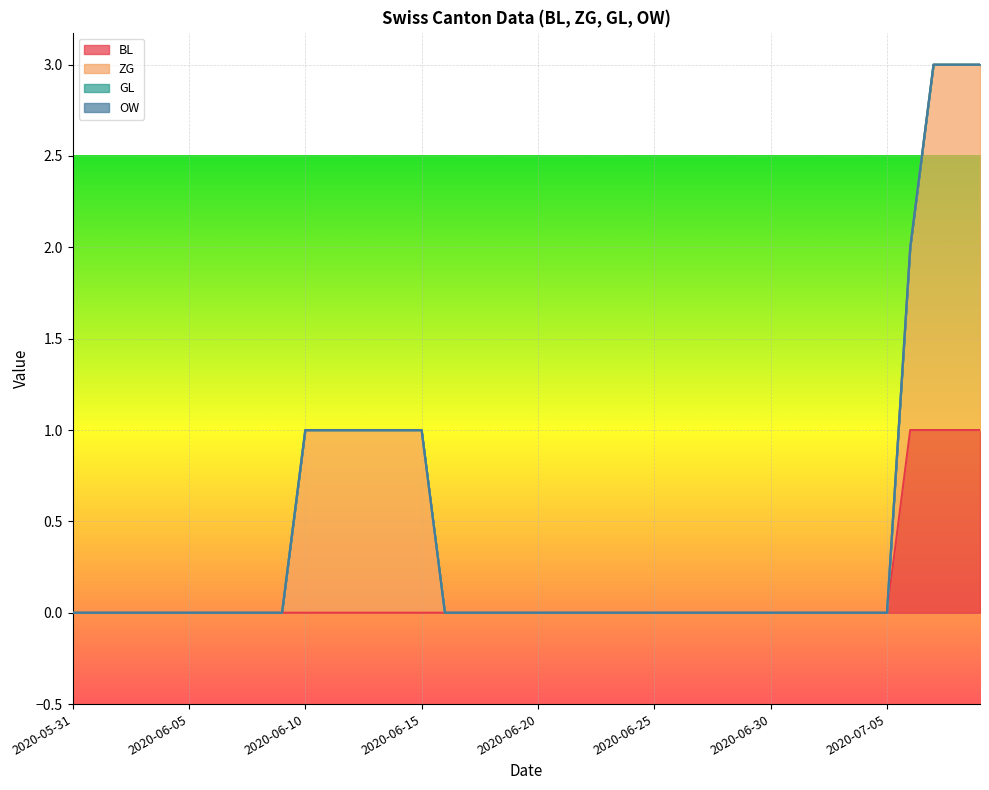

The ZG series shows -1 at 2020-06-16. True or false?

False